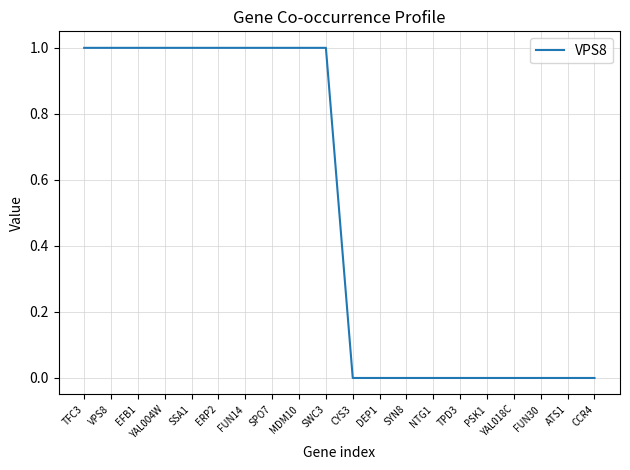

What position from the right is CYS3?

10